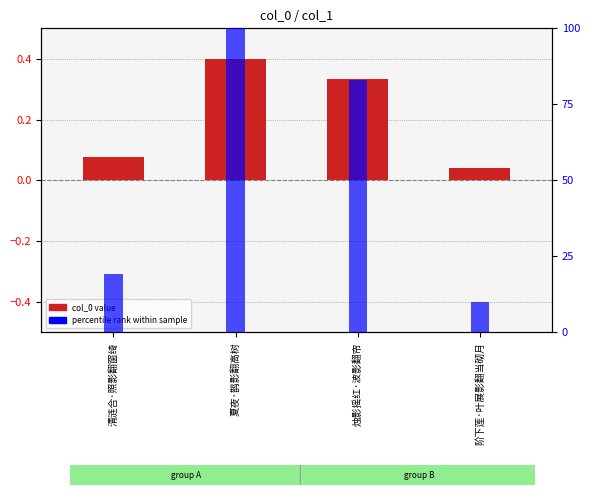

How many bars are there in total?

8